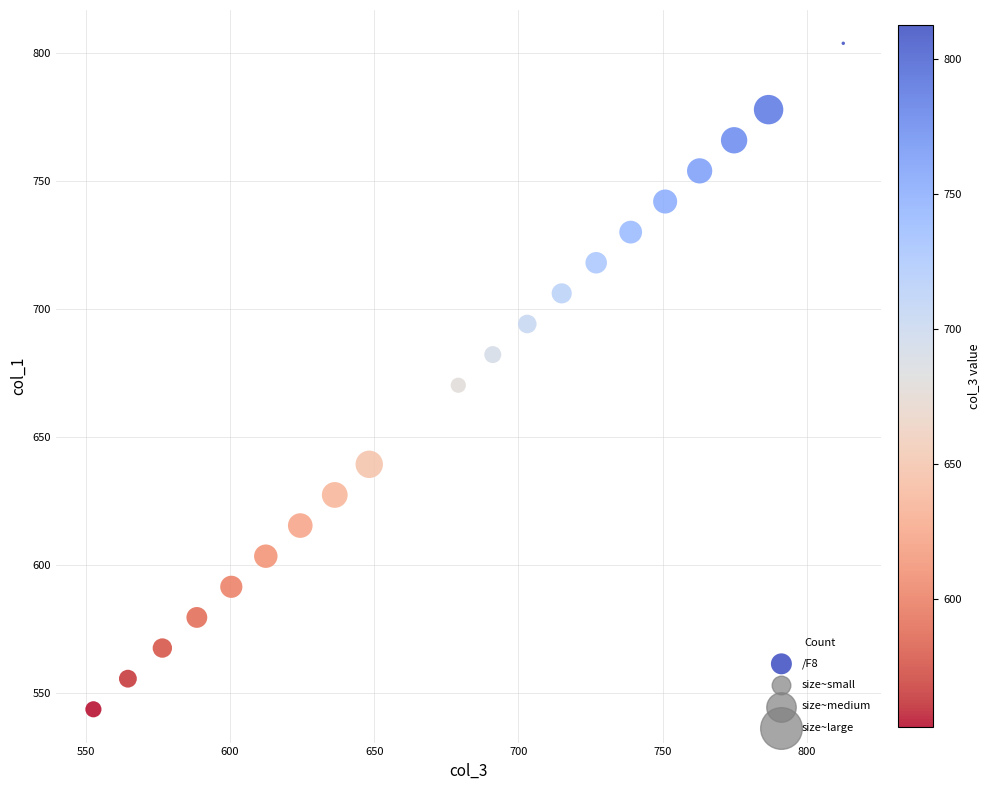

What is the range of X values (max minus min)?

260.0